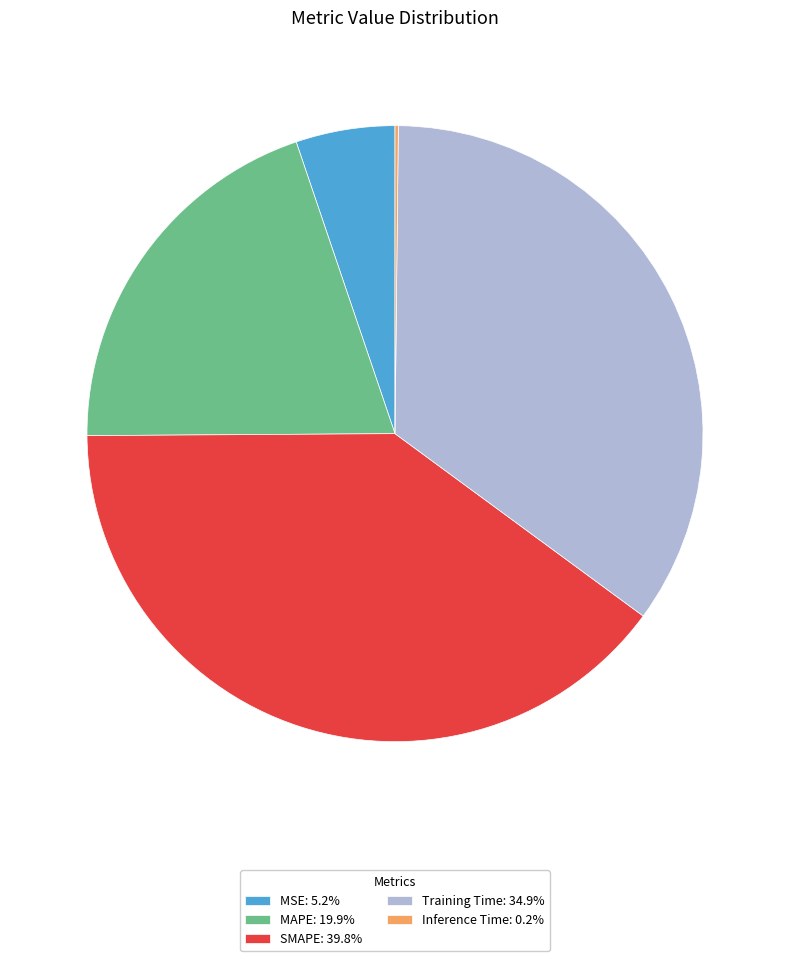

Is Training Time the majority of the pie?

No